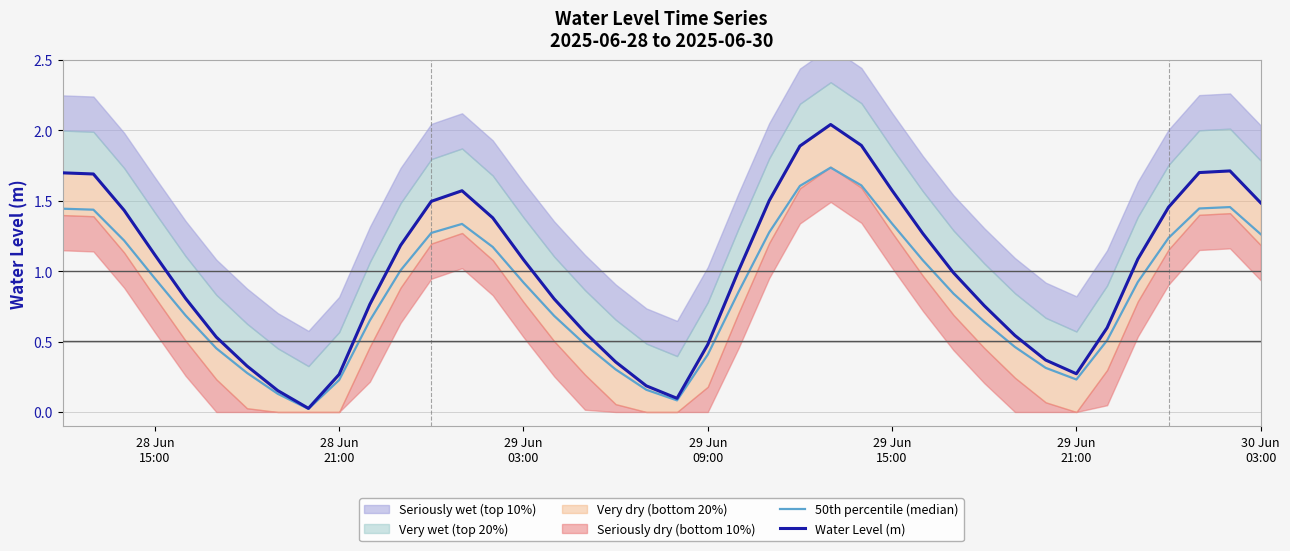

The value of Water Level (m) at 18 is 0.2. True or false?

False